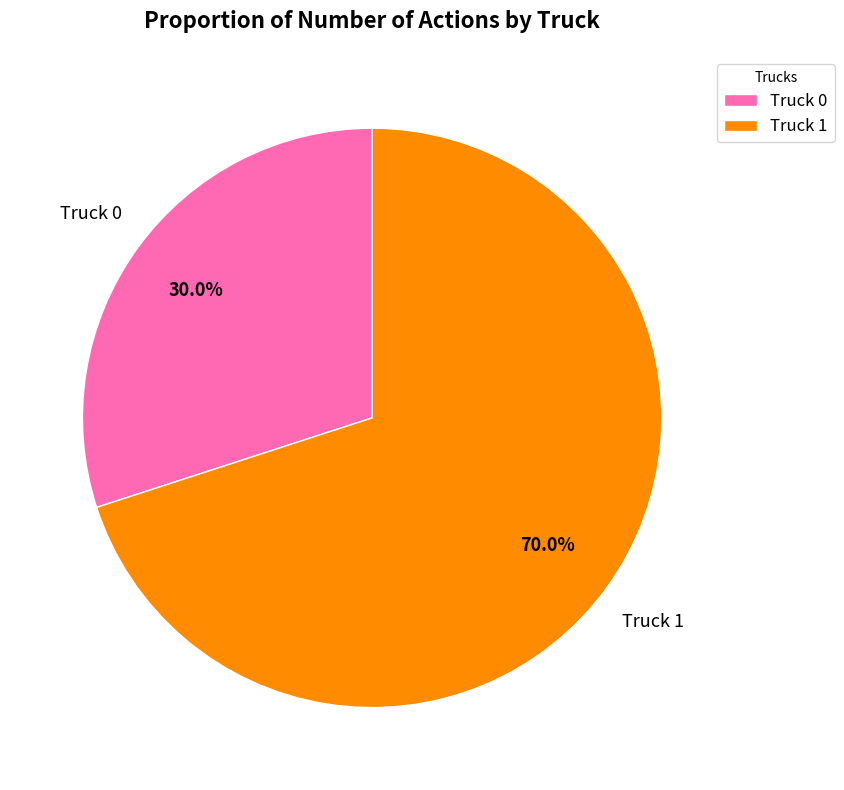

To the nearest percent, what is the difference between the Truck 0 and Truck 1 slice percentages?

40%